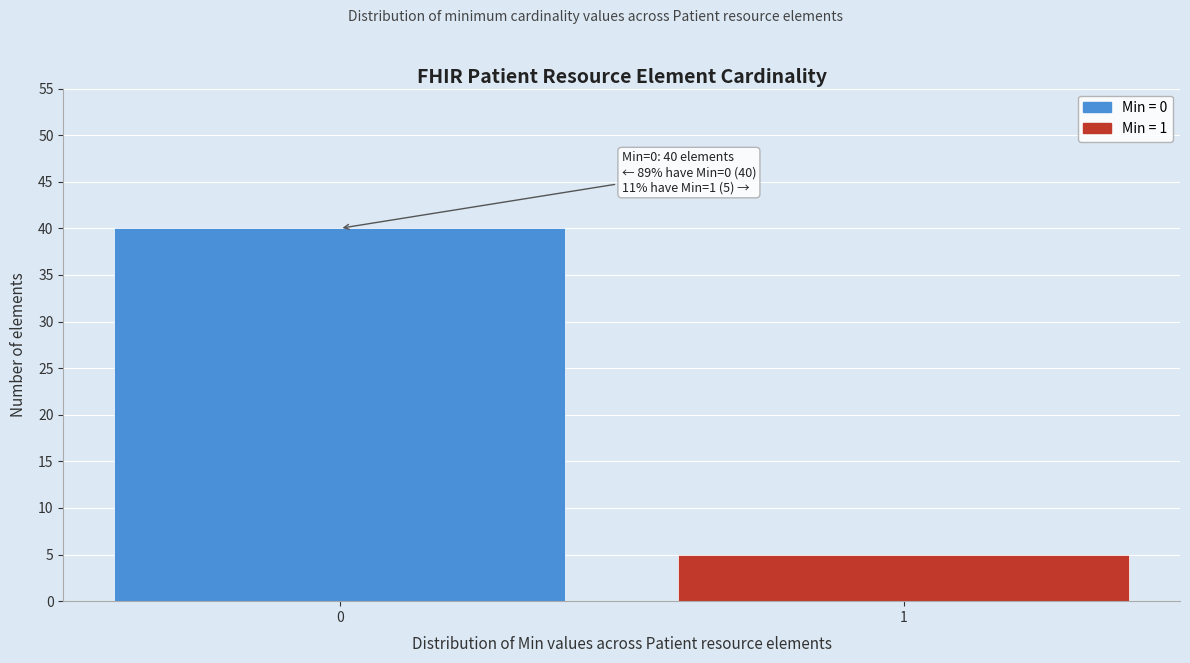

Reading left to right, extract all data points from this chart.

40	5